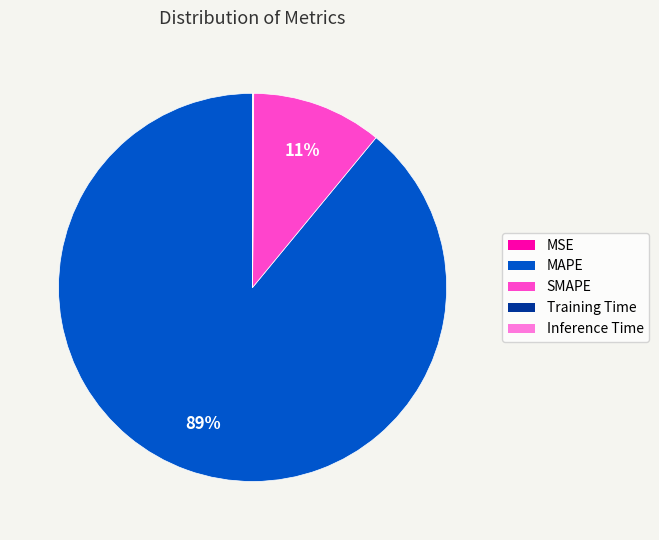

True or false: MAPE accounts for 89% of the total.

True